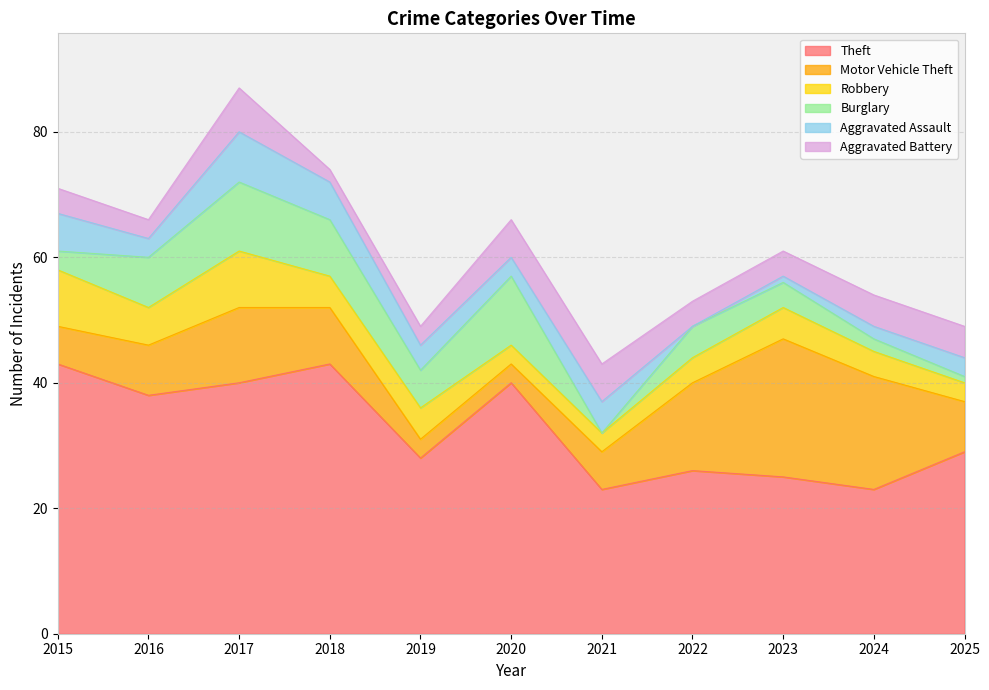

At which category does the chart reach its peak across all series?

2015